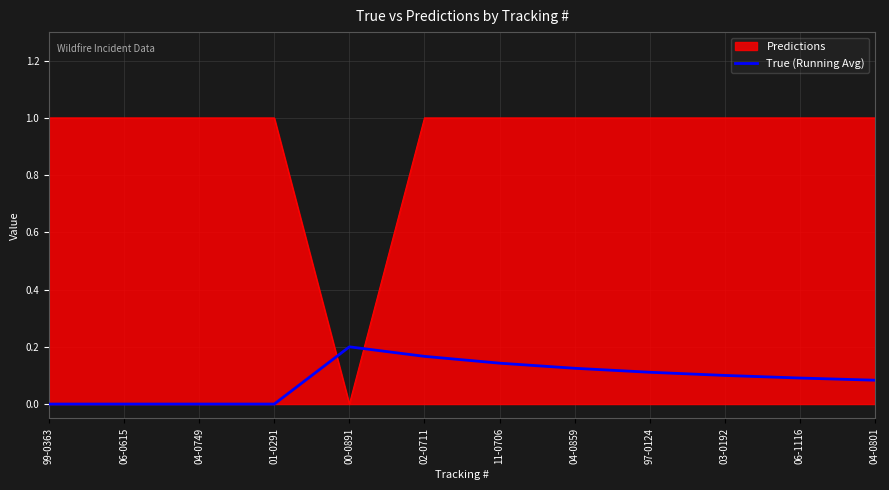

At 04-0749, list the series in order from largest to smallest.

Predictions, True (Running Avg)